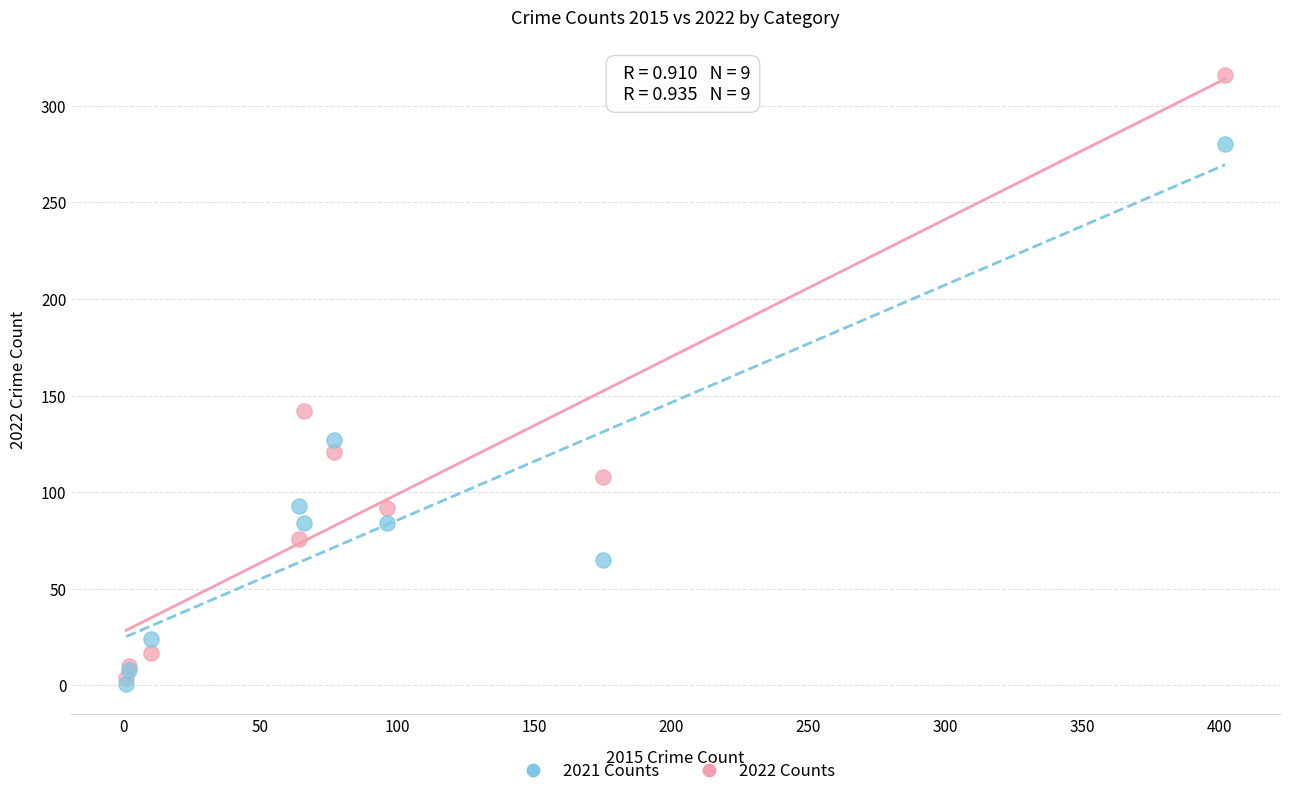

In the 2022 Counts series, what Y value is closest to 160?

142